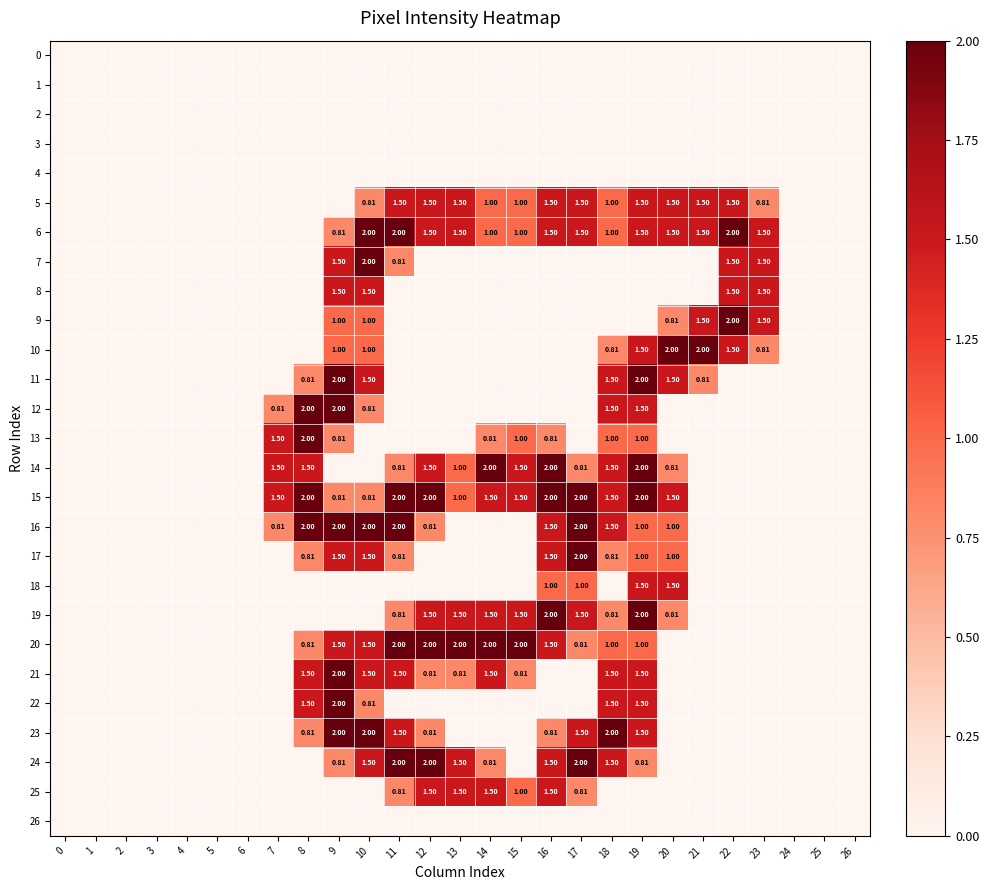

How many data points in 9 are above 0?

6